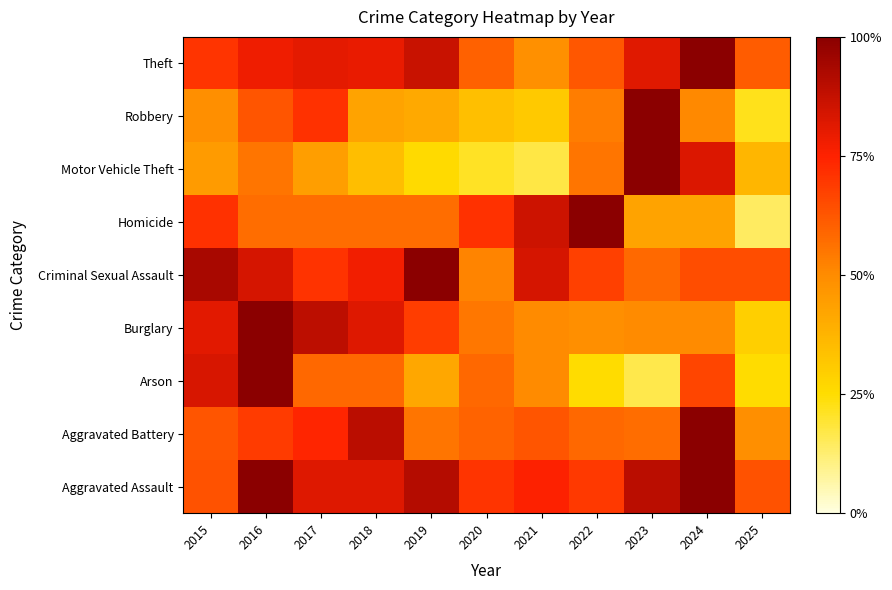

What is the total value across all series at 2022?

5.4